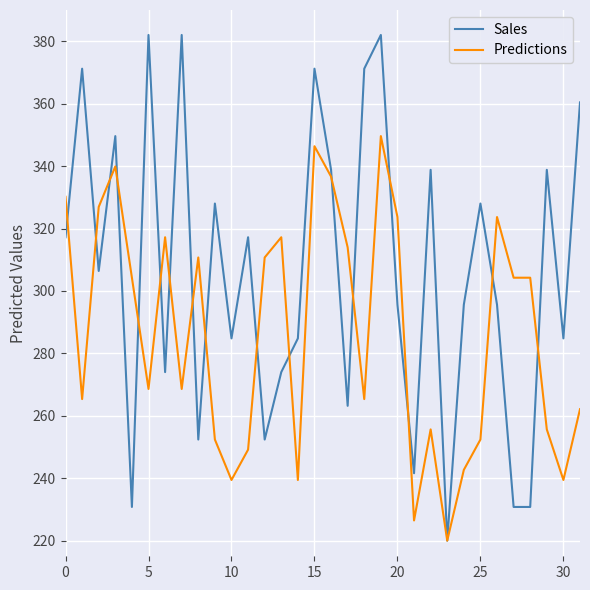

How many lines are shown in the chart?

2